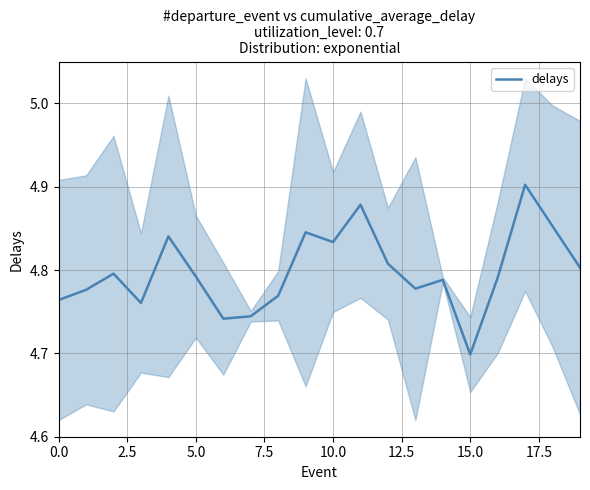

Is it true that the value at 7.5 is 6.2?

False